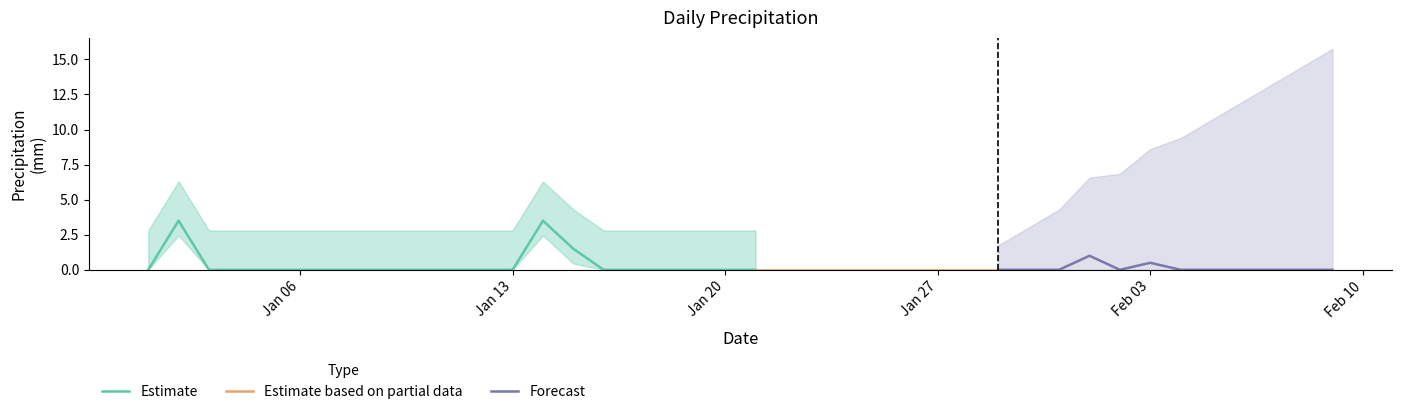

Count the values in the range 0 to 1.

37